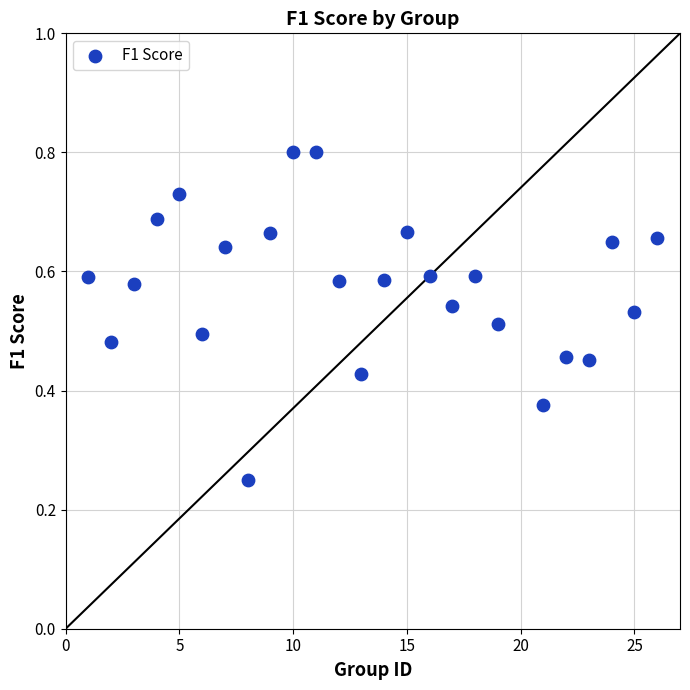

What is the range of X values (max minus min)?

25.0